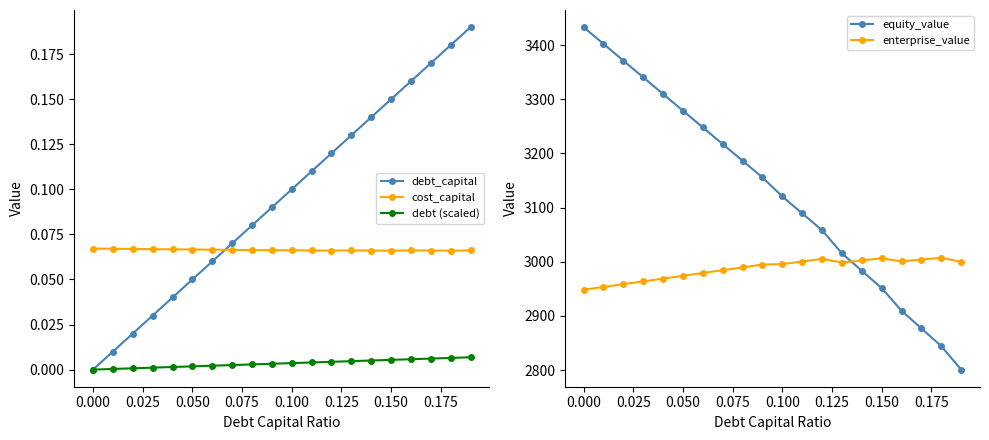

True or false: cost_capital and debt (scaled) cross at least once.

False